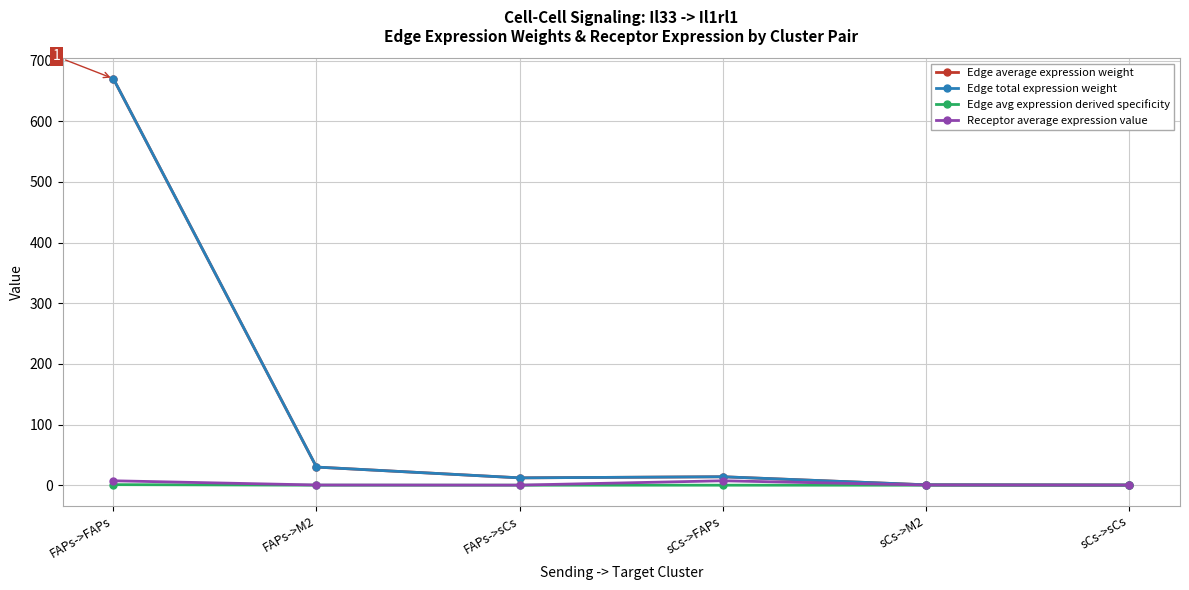

What is the difference between the maximum and minimum values in the Edge average expression weight series?

670.0